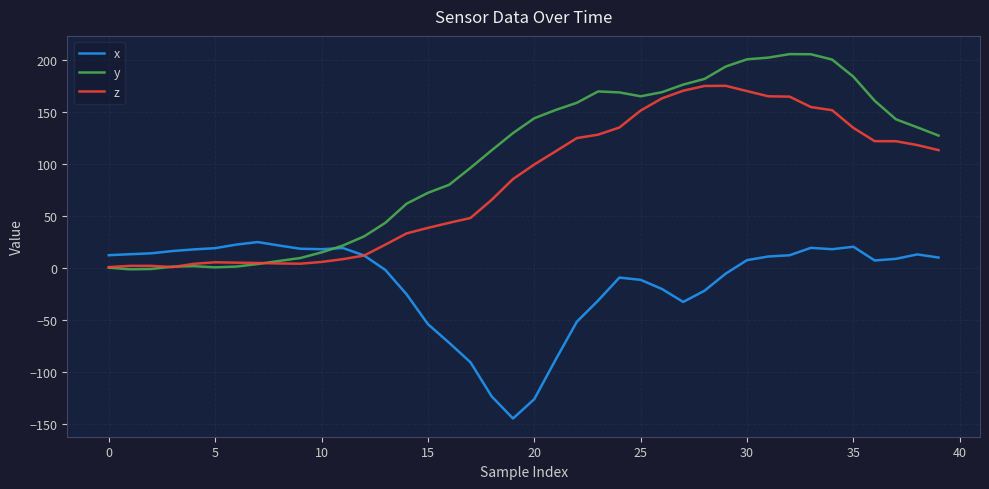

What is the maximum value shown in the chart?

205.8